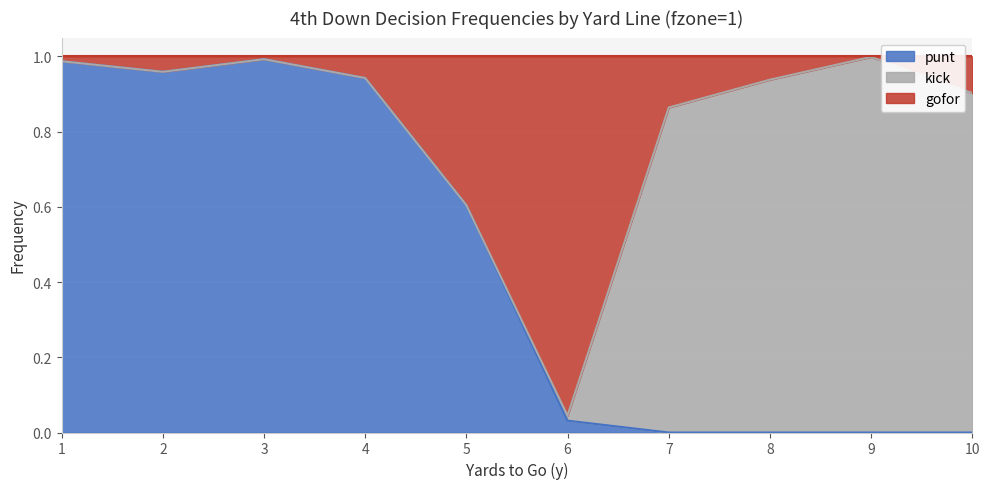

The value of punt at 5 is 0.6. True or false?

True